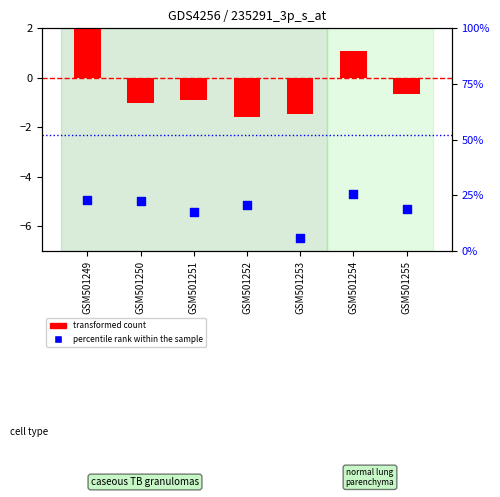

Which series contains the highest Y value?

percentile rank within the sample